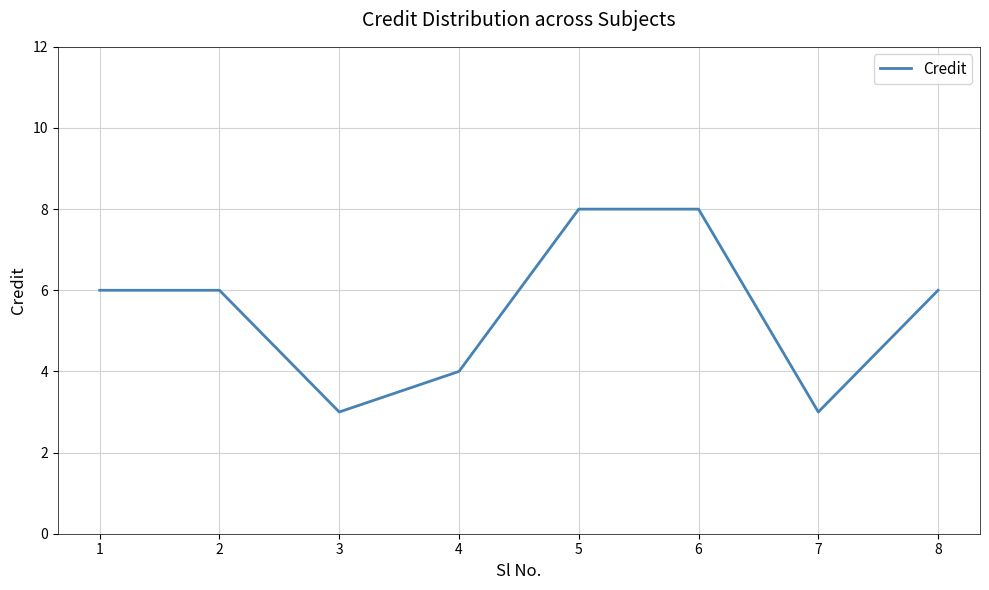

True or false: the data has more than 2 interior local peaks.

False